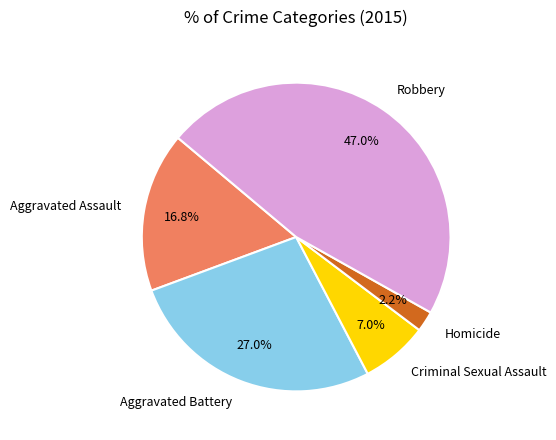

Approximately how many times larger is the value at Criminal Sexual Assault compared to Homicide?

3.2